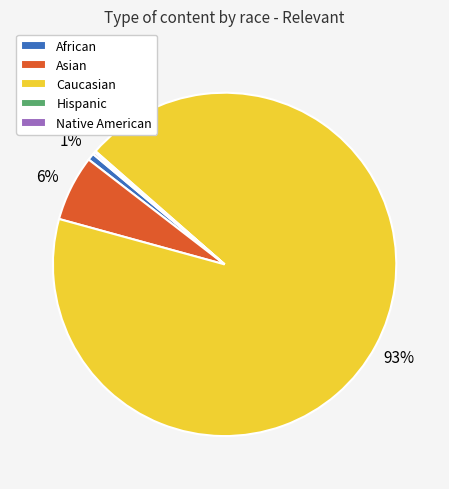

Which has a higher value, African or Caucasian?

Caucasian